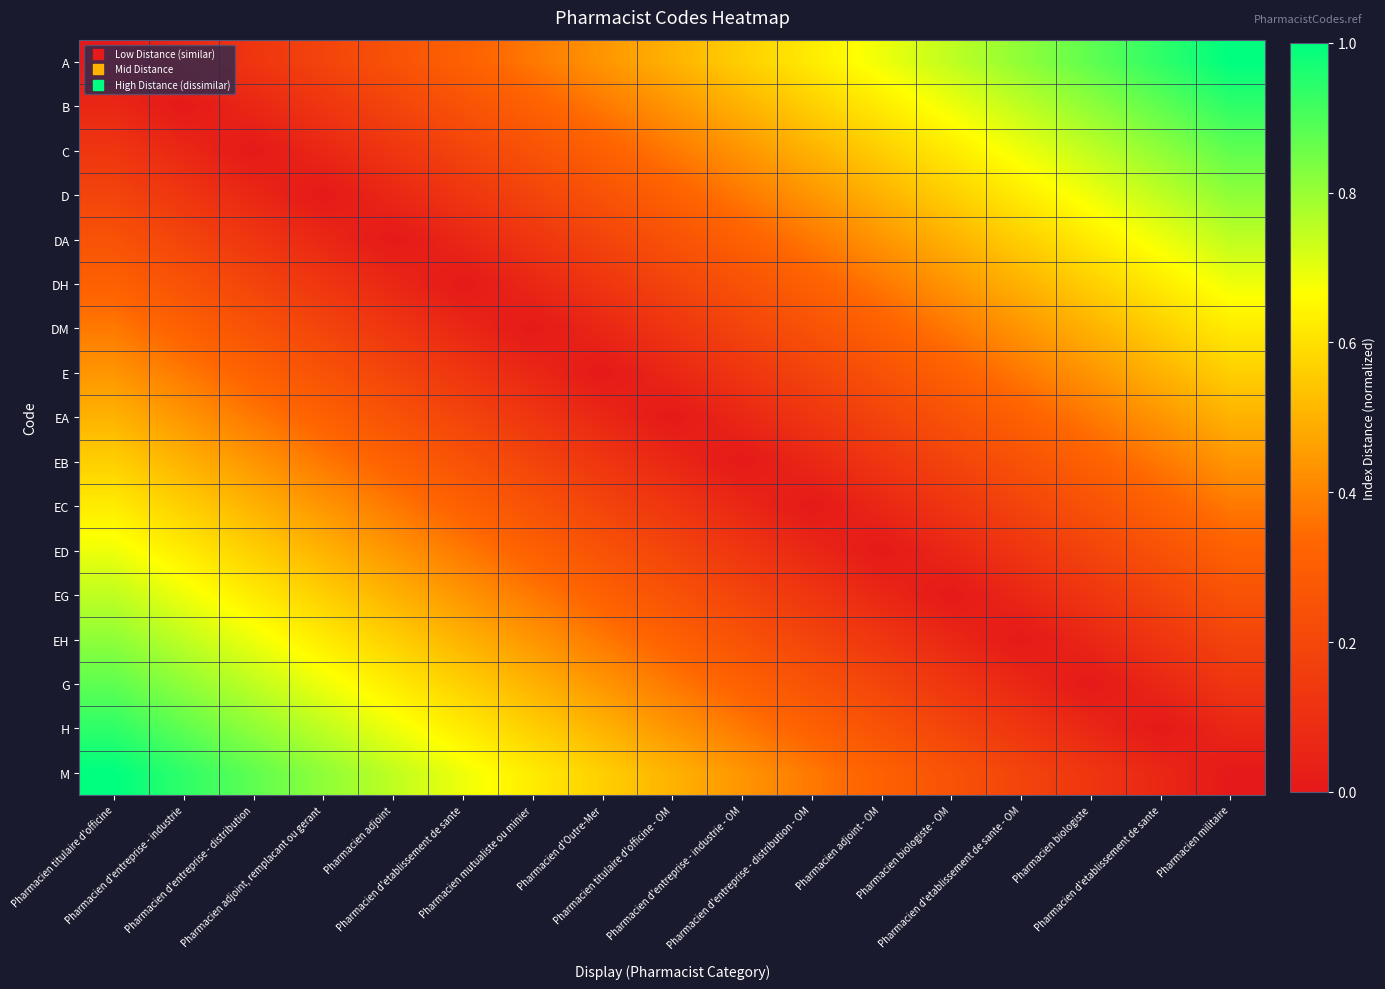

At Pharmacien d'etablissement de sante, list the series in order from smallest to largest.

DH, DA, DM, D, E, C, EA, B, EB, A, EC, ED, EG, EH, G, H, M